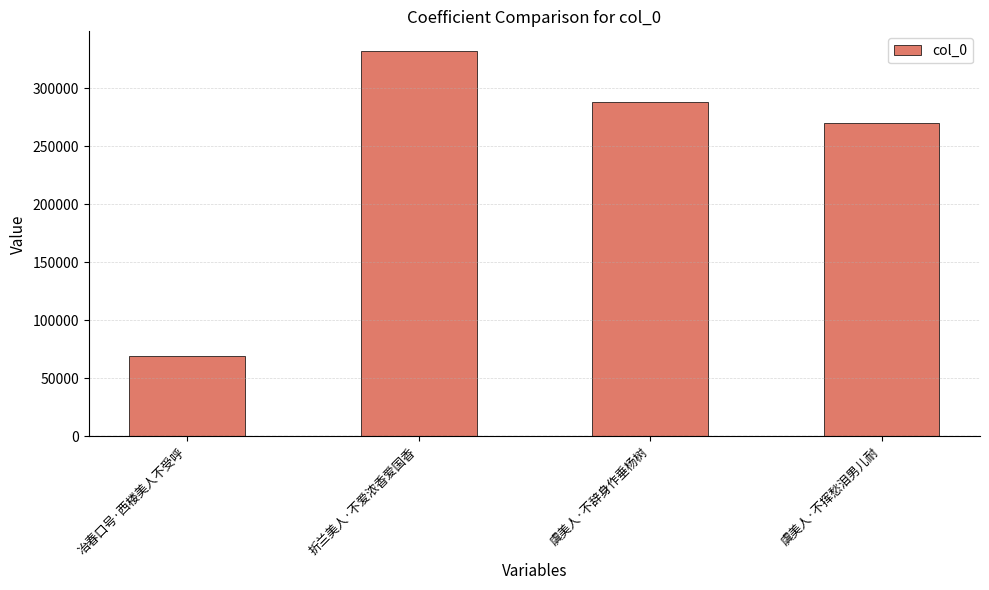

Reading left to right, list all the values displayed in this chart.

69297	332278	287589	270346